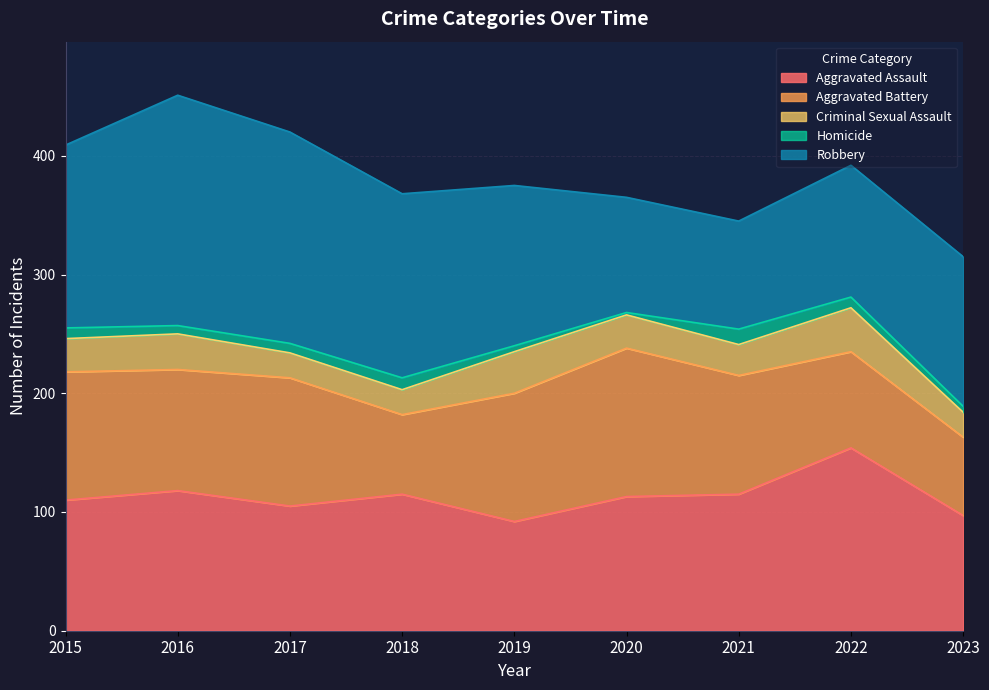

Which series has the largest range (max minus min)?

Robbery